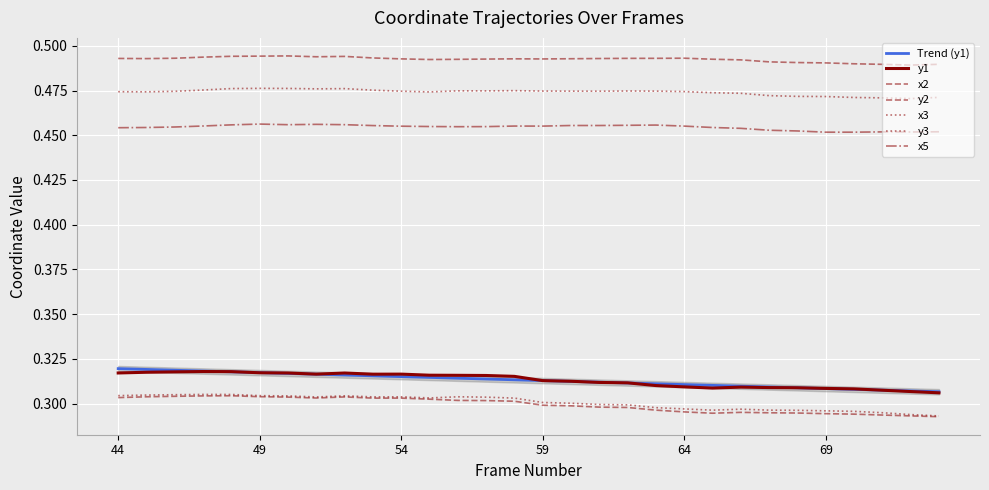

What are all the series names shown in the legend?

y1, x2, y2, x3, y3, x5